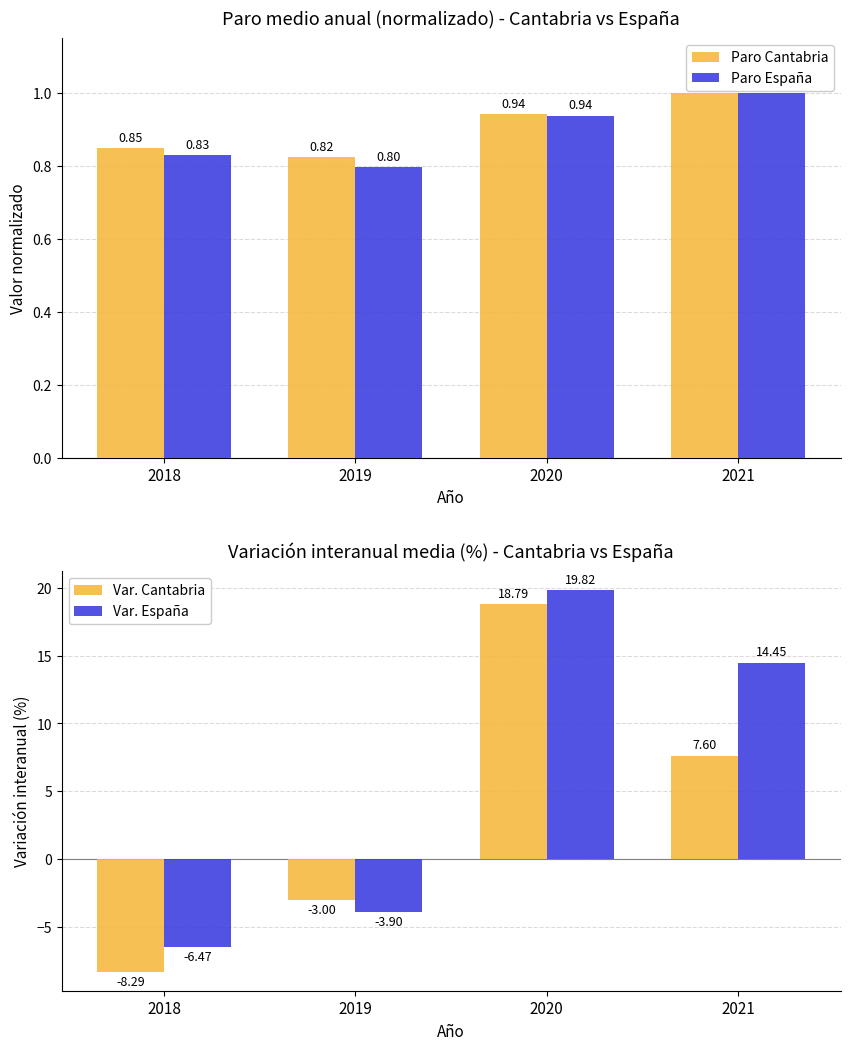

Between 2020 and 2021, which series saw the biggest shift?

Var. Cantabria